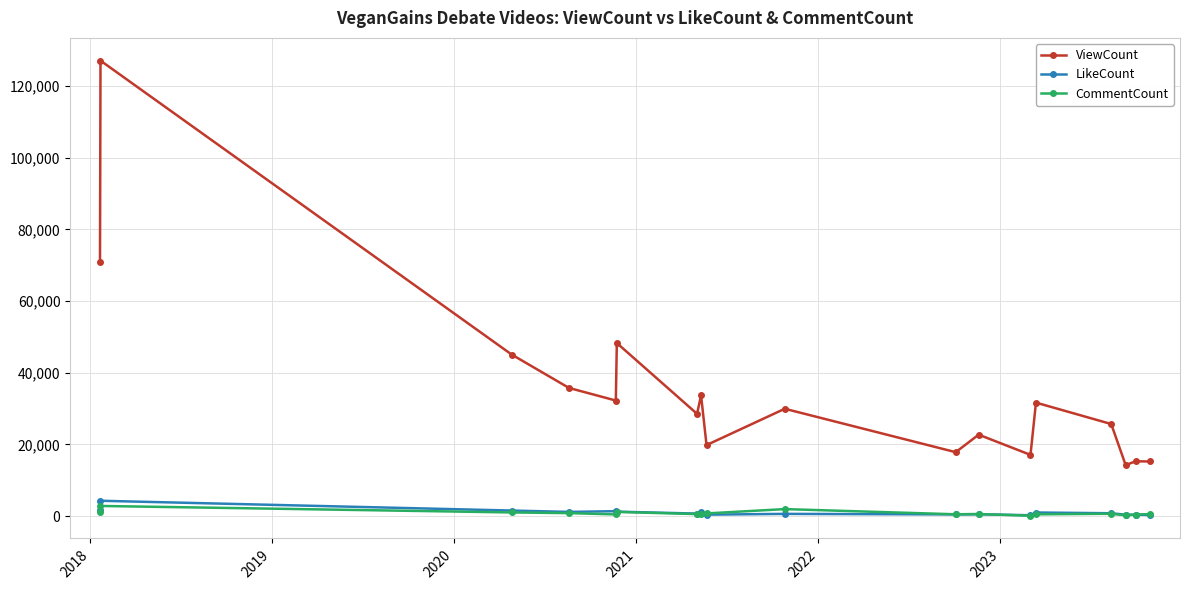

What is the maximum value shown in the chart?

127122